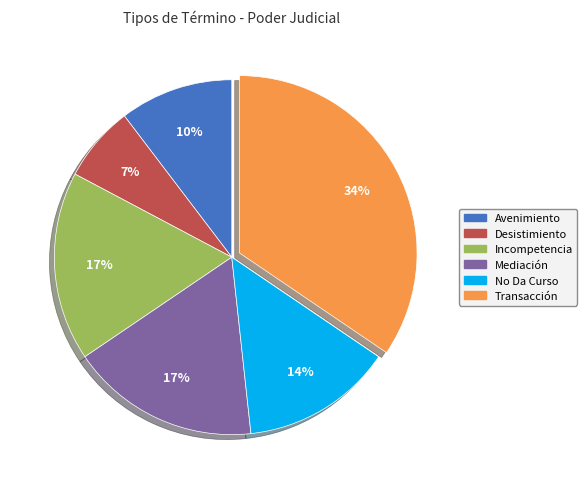

Do Transacción and Avenimiento together represent more than half of the pie?

No